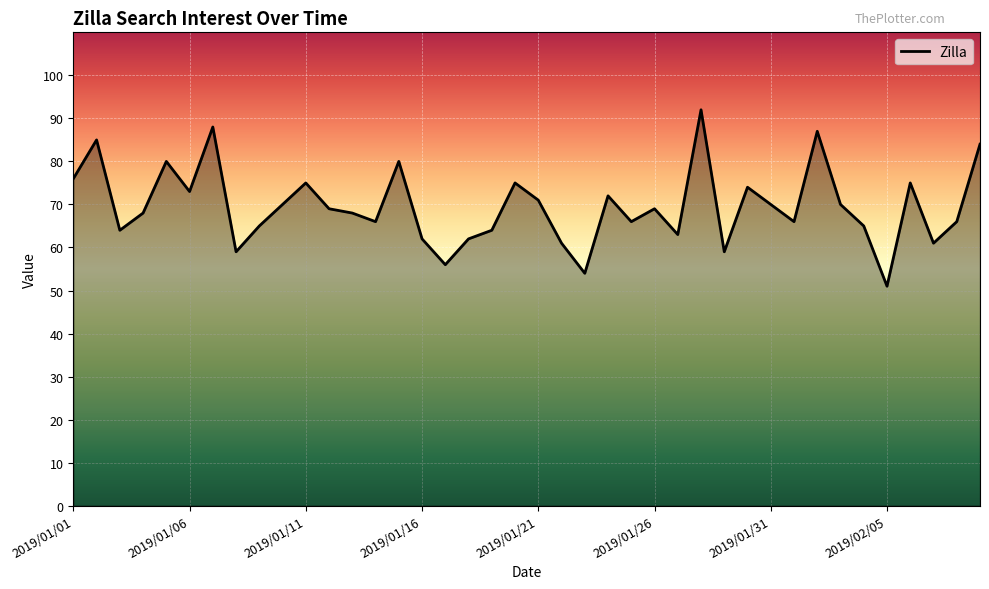

What is the smallest value displayed?

51